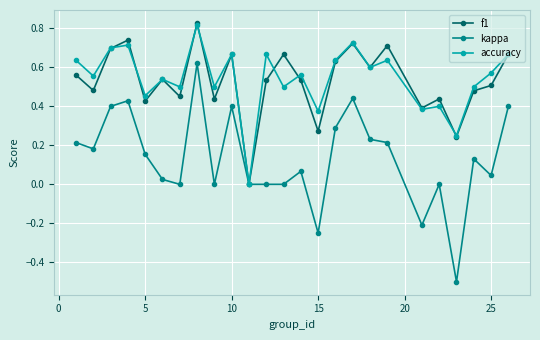

True or false: kappa has more than 2 interior local peaks.

True